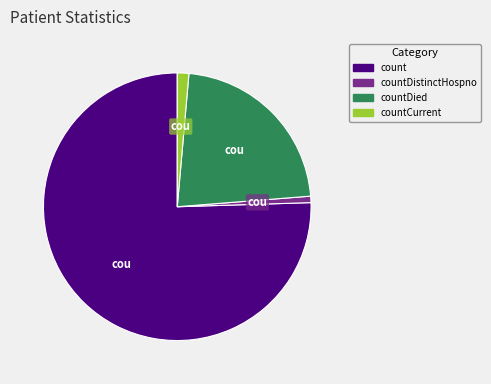

Is there any slice that represents more than half of the pie?

Yes